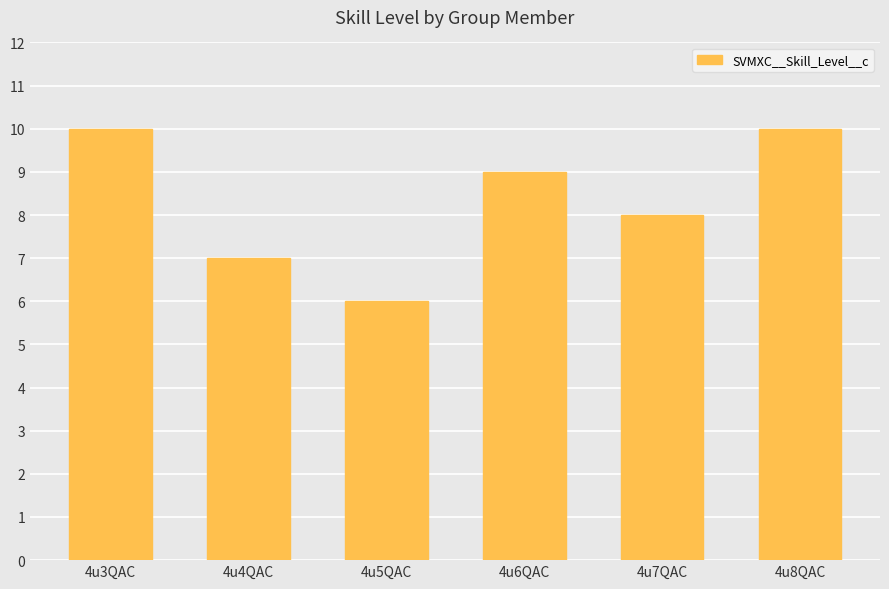

What is the minimum value shown in the chart?

6